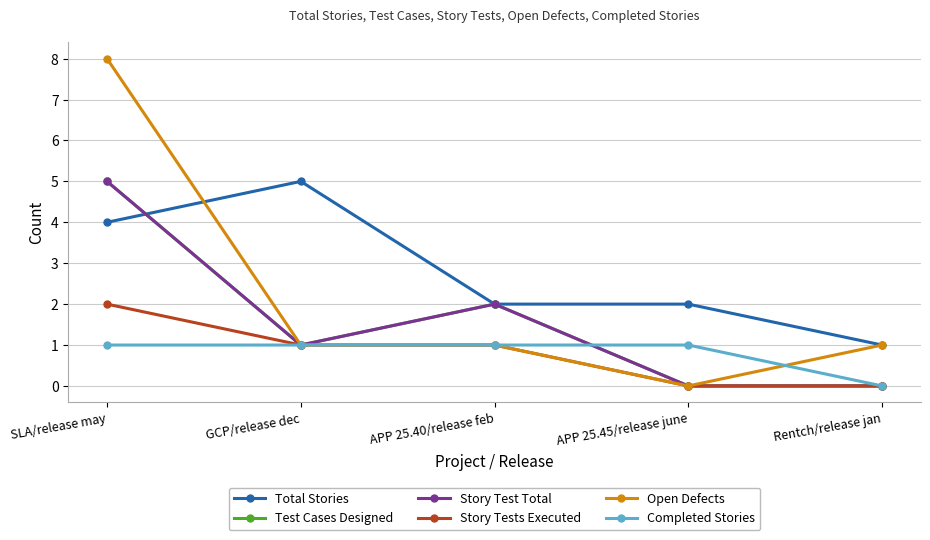

At which category is the sum across all series the highest?

SLA/release may